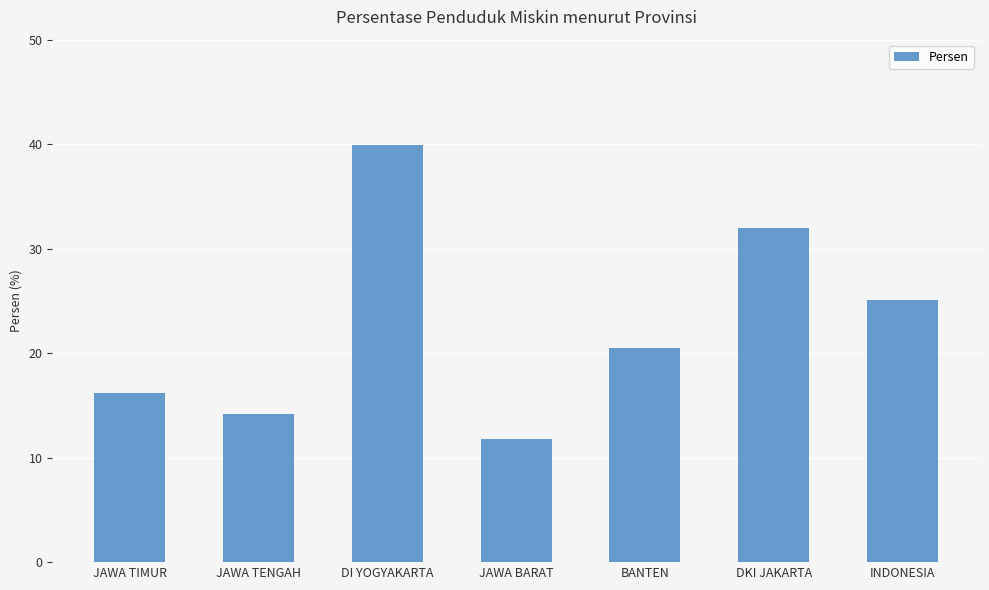

What is the label of the 6th bar from the left?

DKI JAKARTA